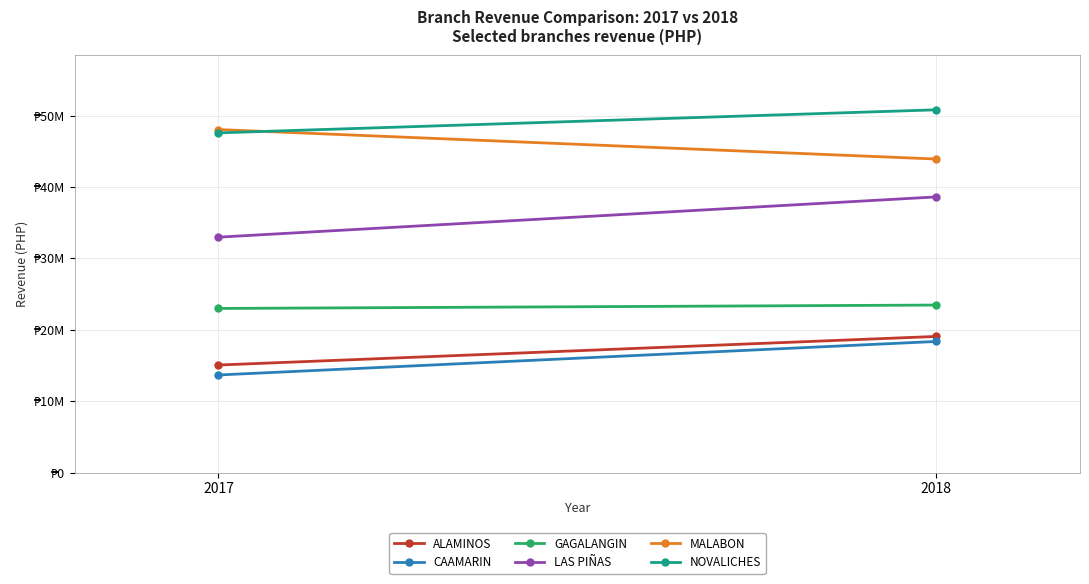

The value of MALABON at 2017 is 48034970.0. True or false?

True